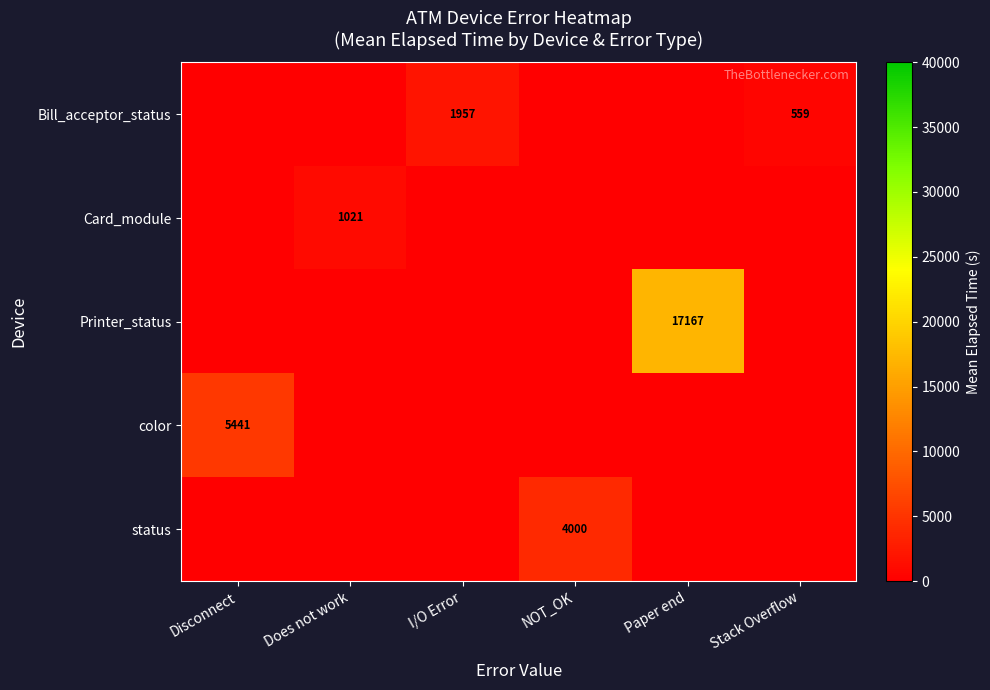

The value of status at NOT_OK is 6056. True or false?

False